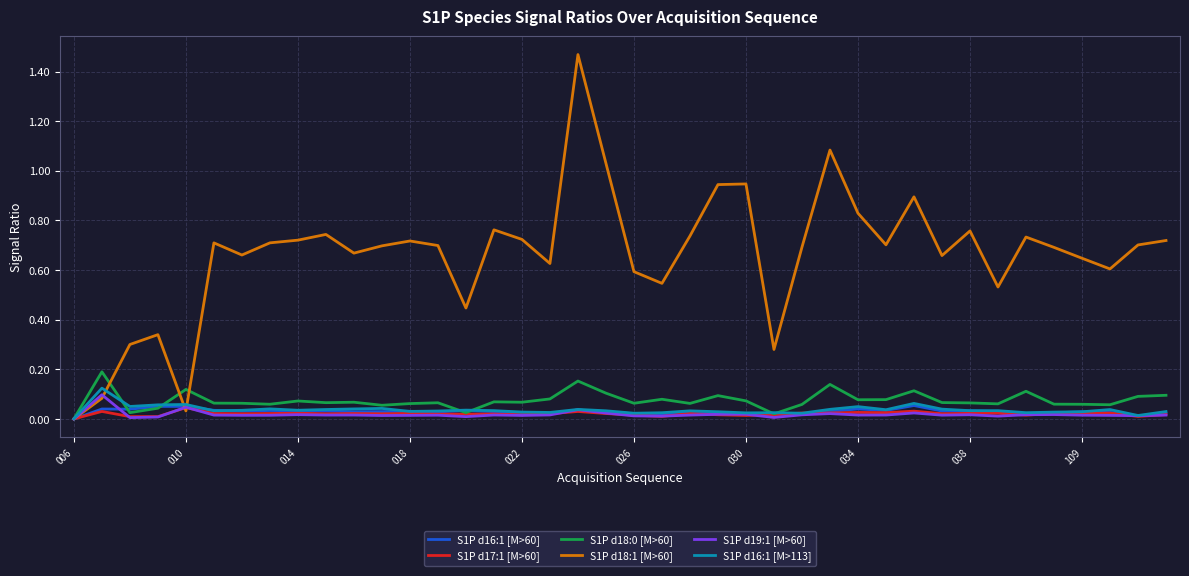

Which series has the widest spread of values?

S1P d18:1 [M>60]